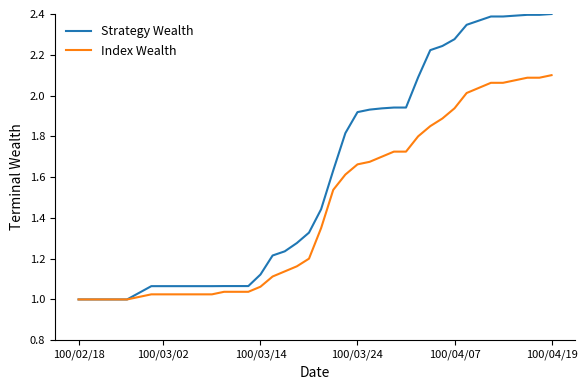

Which series has the largest total across all categories?

Strategy Wealth